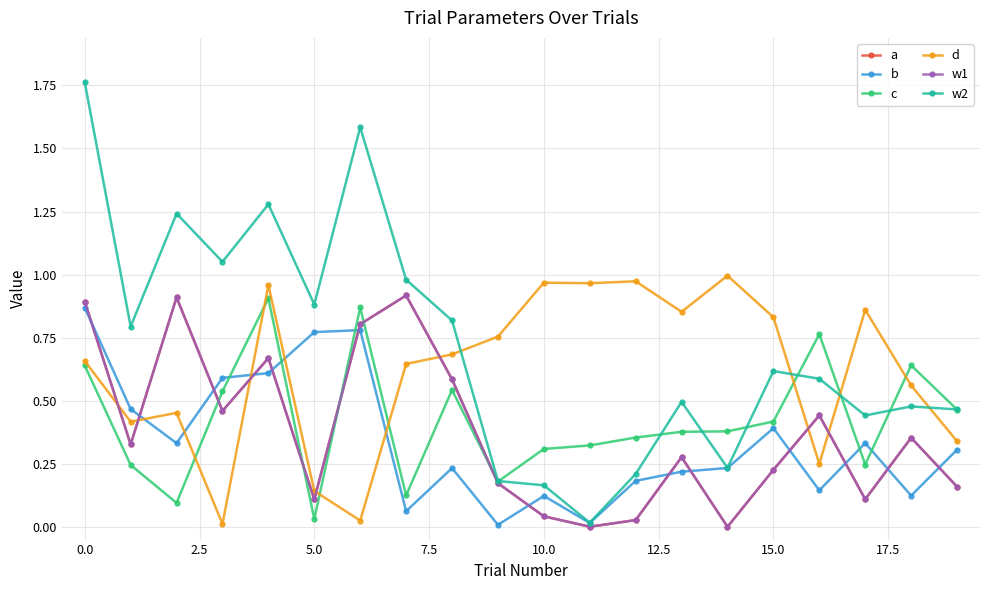

At which label does a reach its minimum?

14